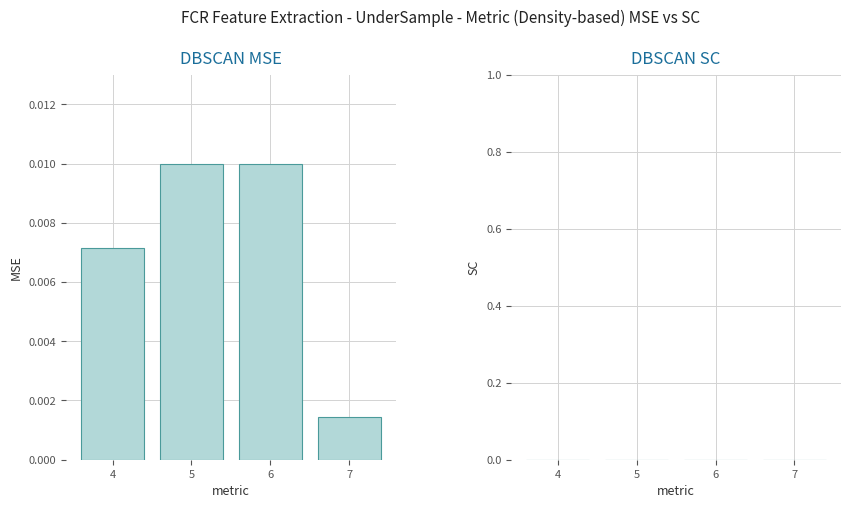

How many data points does each series have?

4